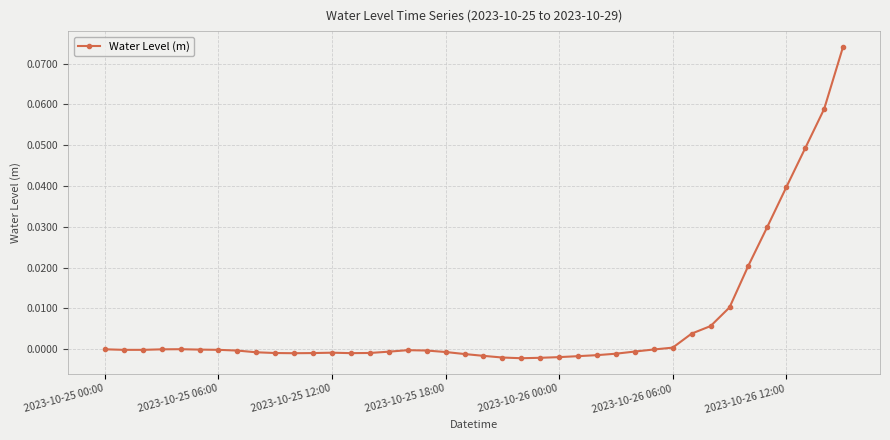

True or false: the data has more than 0 interior local peaks.

True